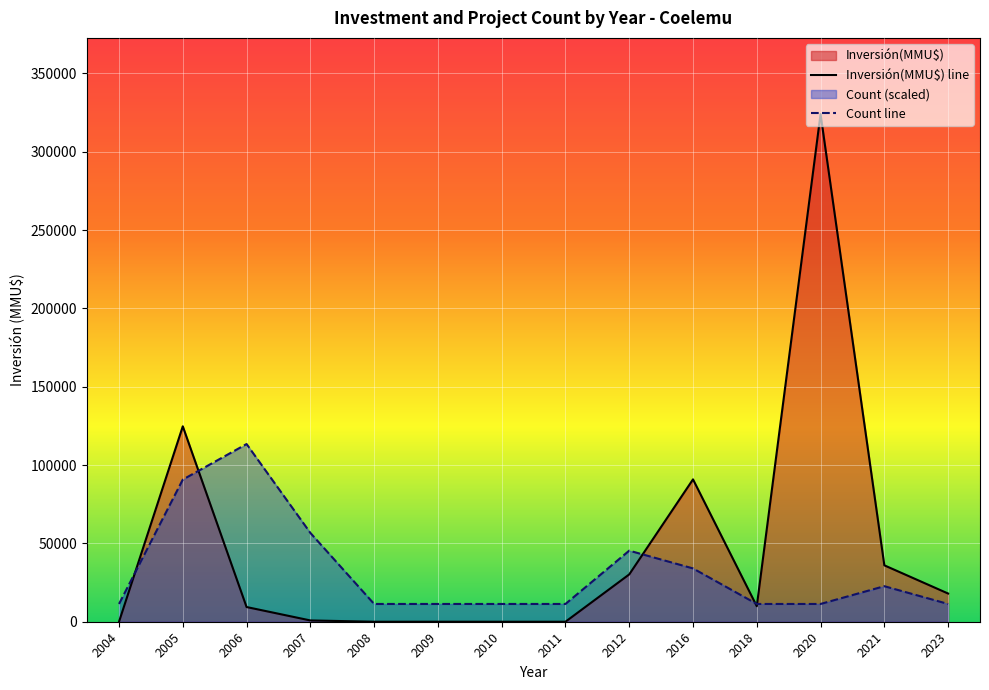

Rank the categories by Count line value from highest to lowest.

2006, 2005, 2007, 2012, 2016, 2021, 2004, 2008, 2009, 2010, 2011, 2018, 2020, 2023